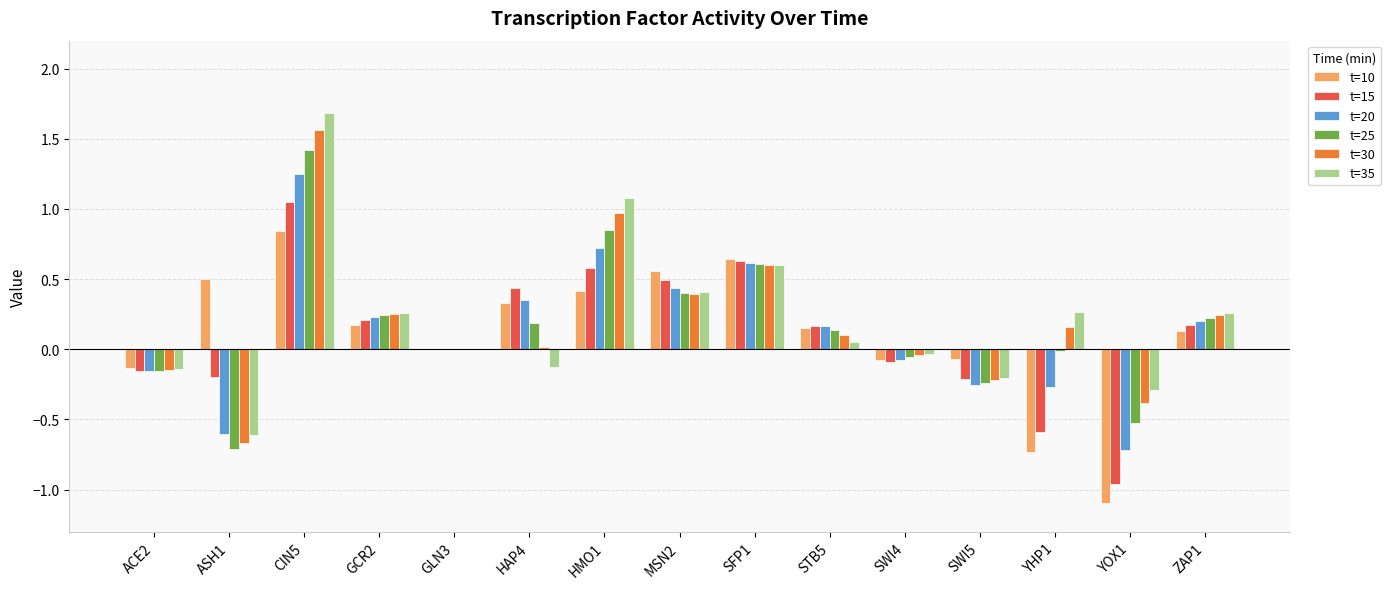

The t=30 series shows -0.7 at ASH1. True or false?

True